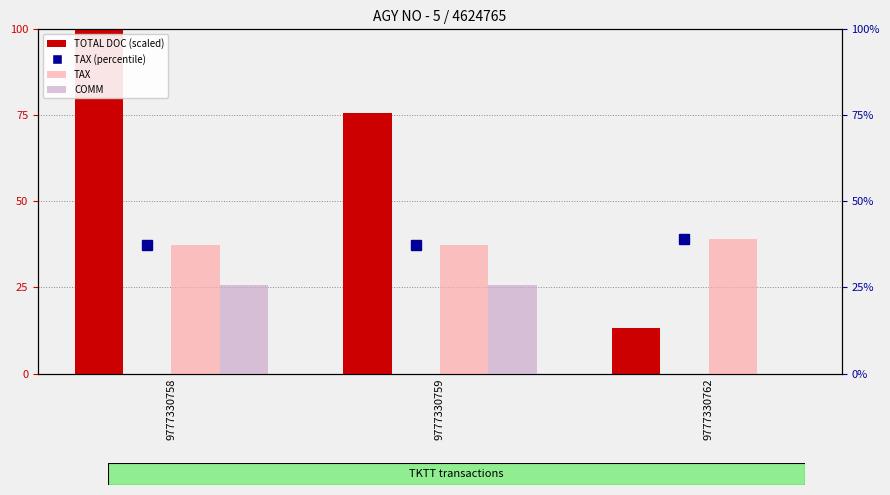

Between 9777330758 and 9777330762, which series saw the biggest shift?

TOTAL DOC